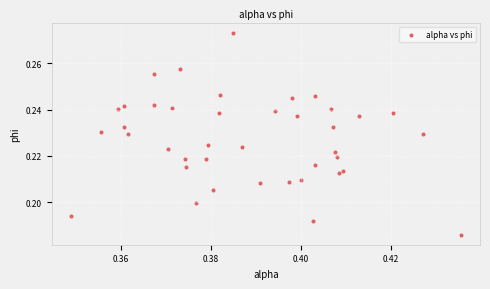

How many points are shown in the scatter plot?

40